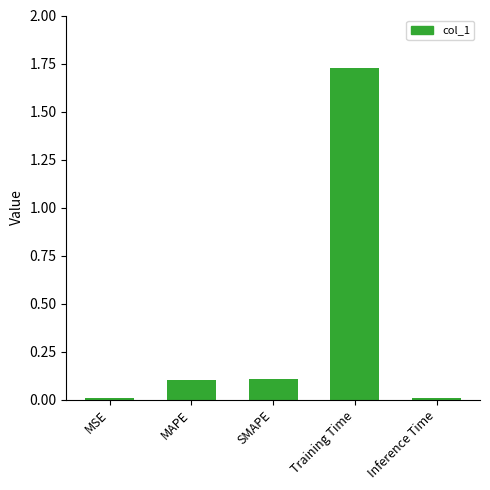

The chart shows a value of 0.1 at MAPE. True or false?

True